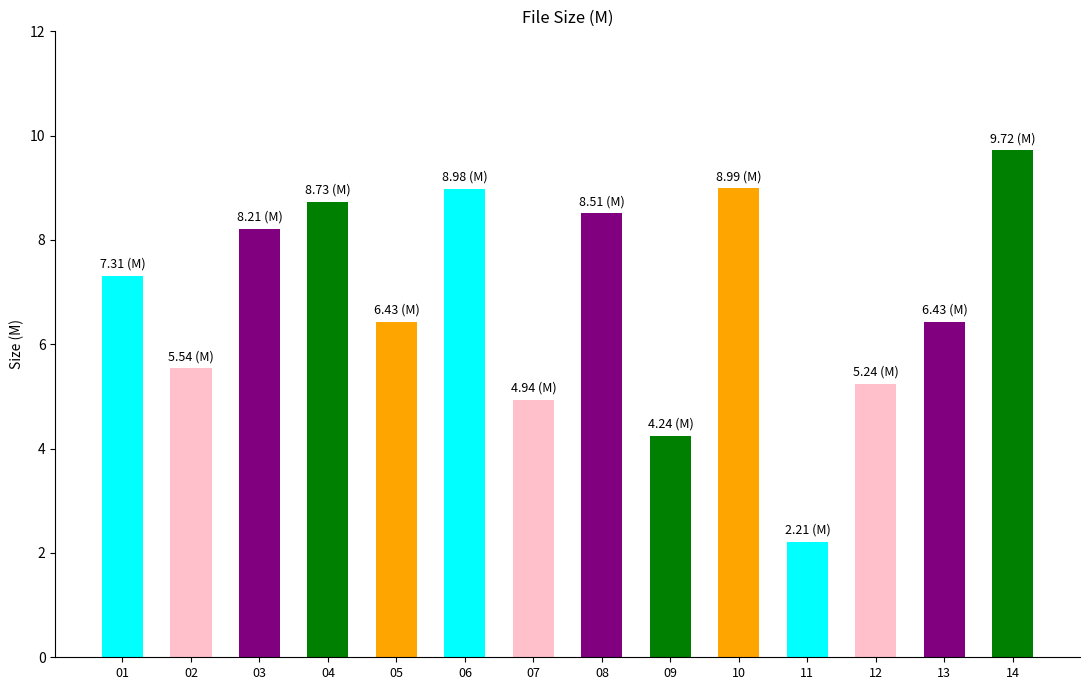

What is the sum of the values at 14 and 12?

15.0